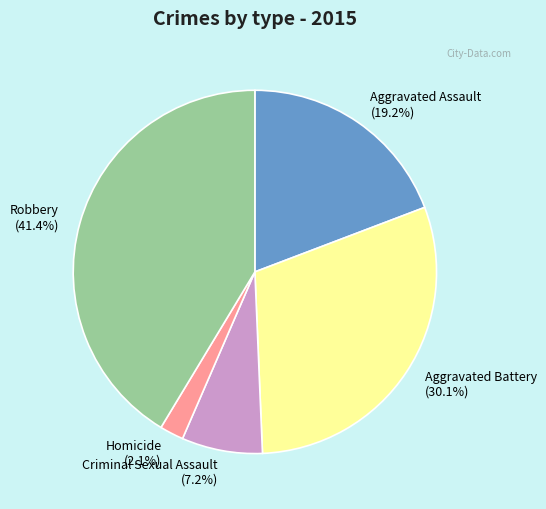

Does any single category account for the majority?

No